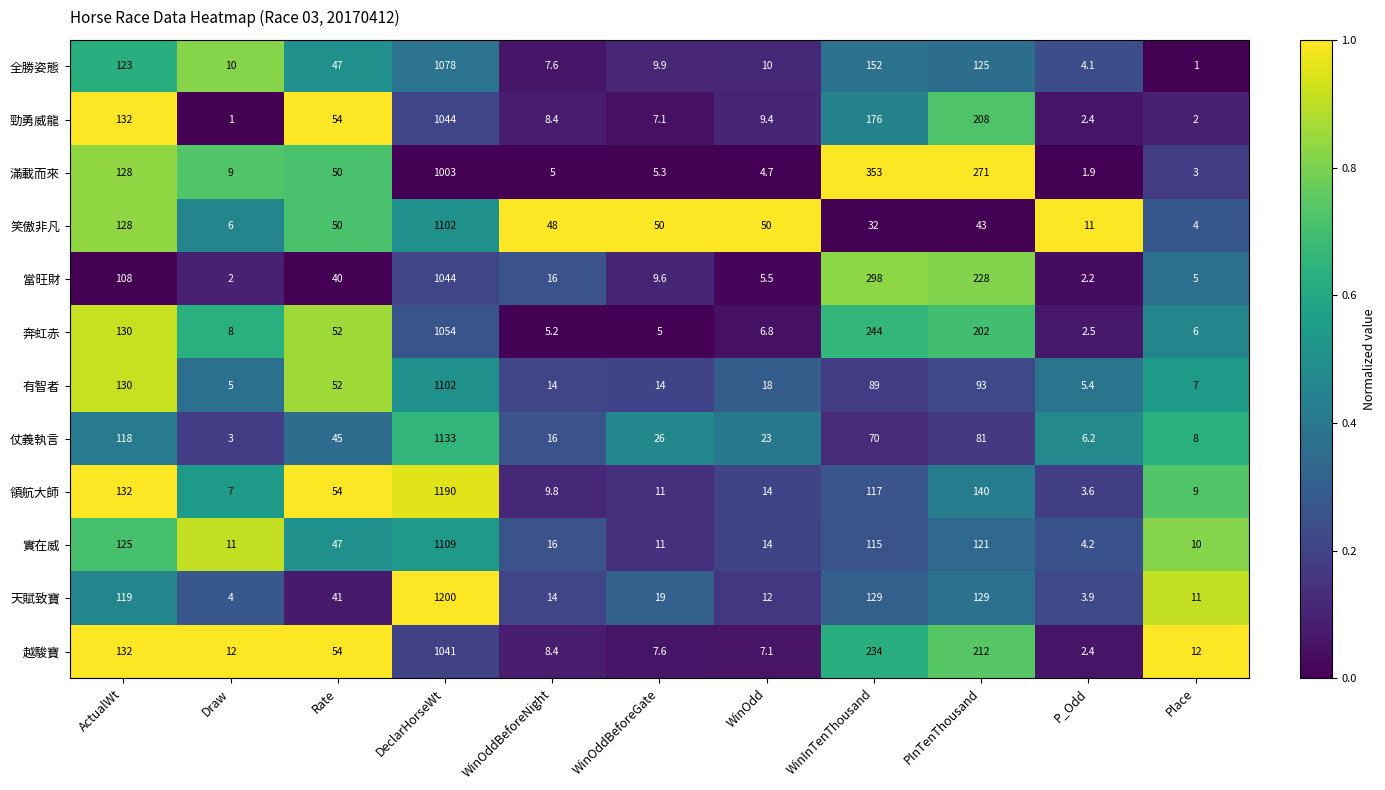

Which series has the largest total across all categories?

滿載而來